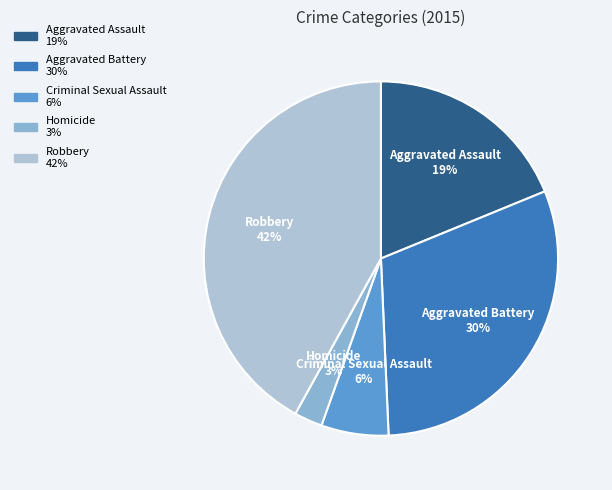

Is there a majority slice in this chart?

No